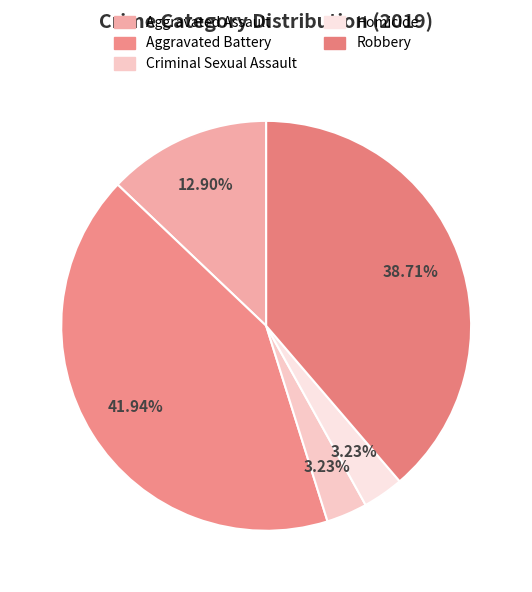

To the nearest percent, what portion does Homicide represent?

3%